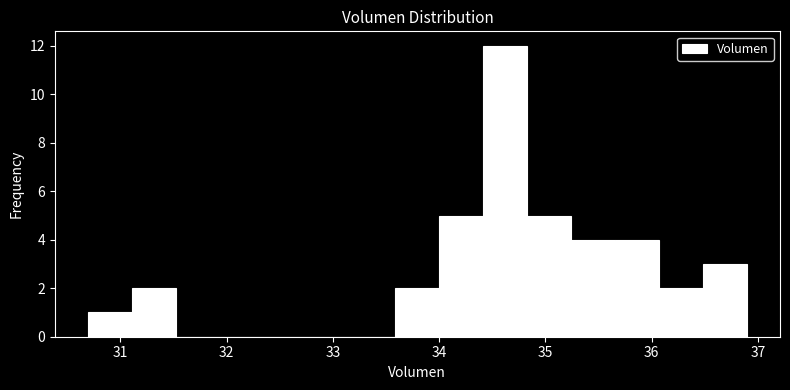

Reading left to right, transcribe this chart: for each bar, give the range it covers on the x-axis and its height. Neither the bar edges nor the heights are printed on the chart, so give them approximately, as read against the axes.

30.7 to 31.1: 1
31.1 to 31.5: 2
31.5 to 31.9: 0
31.9 to 32.3: 0
32.3 to 32.8: 0
32.8 to 33.2: 0
33.2 to 33.6: 0
33.6 to 34.0: 2
34.0 to 34.4: 5
34.4 to 34.8: 12
34.8 to 35.2: 5
35.2 to 35.7: 4
35.7 to 36.1: 4
36.1 to 36.5: 2
36.5 to 36.9: 3